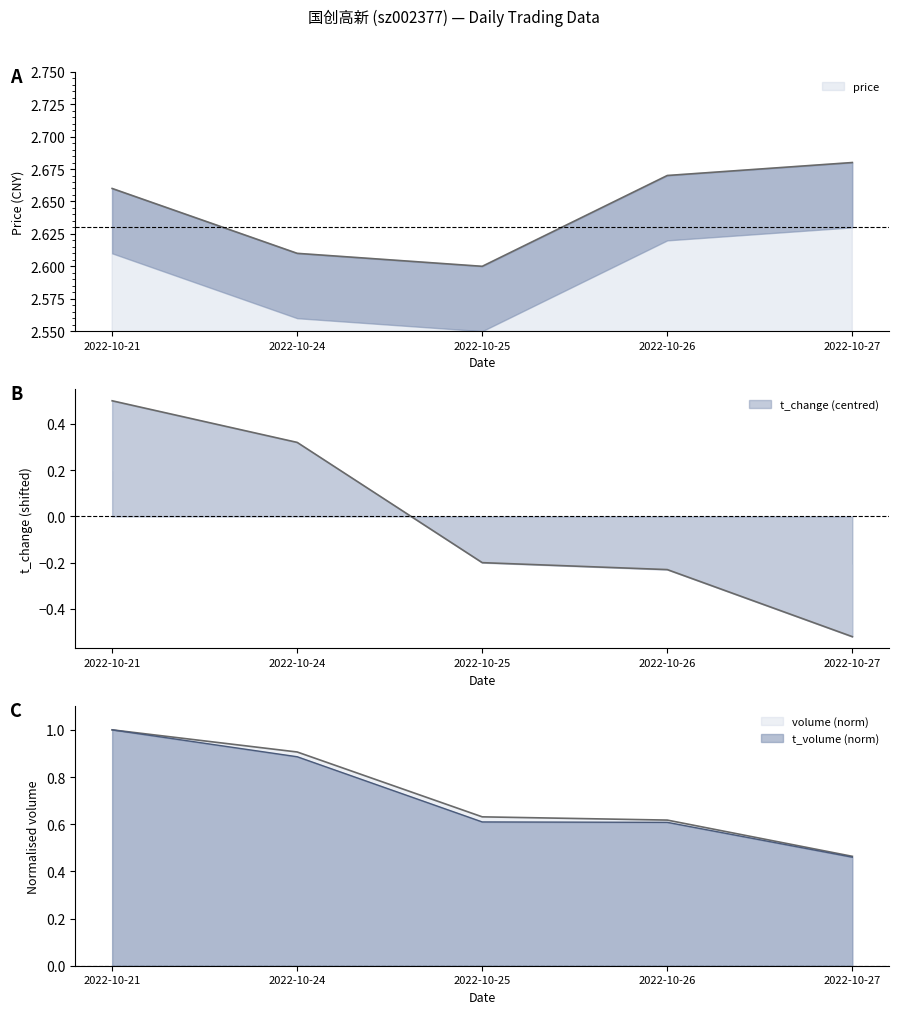

True or false: price and t_change intersect in this chart.

False